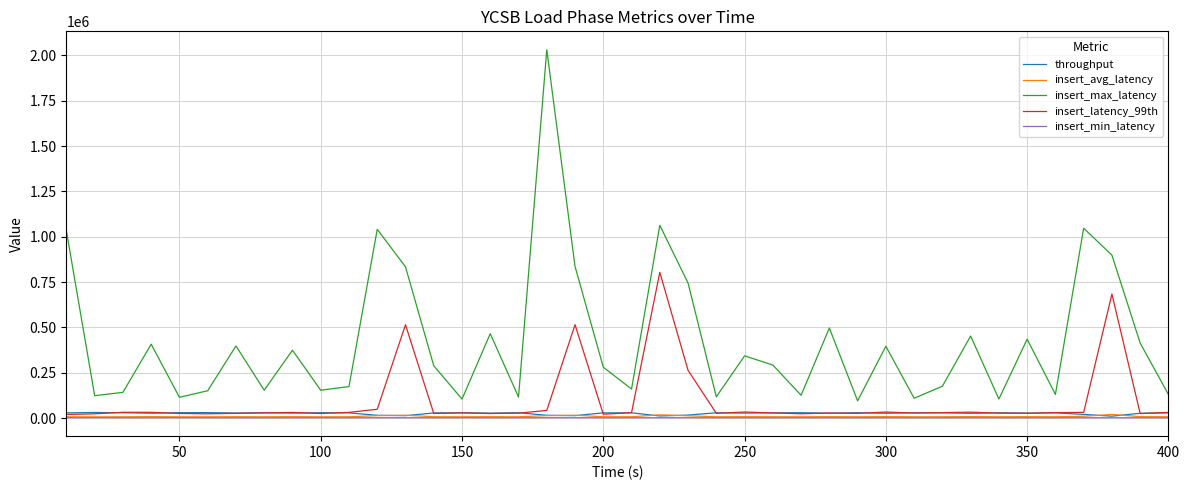

What is the average value of the insert_max_latency series?

423651.8